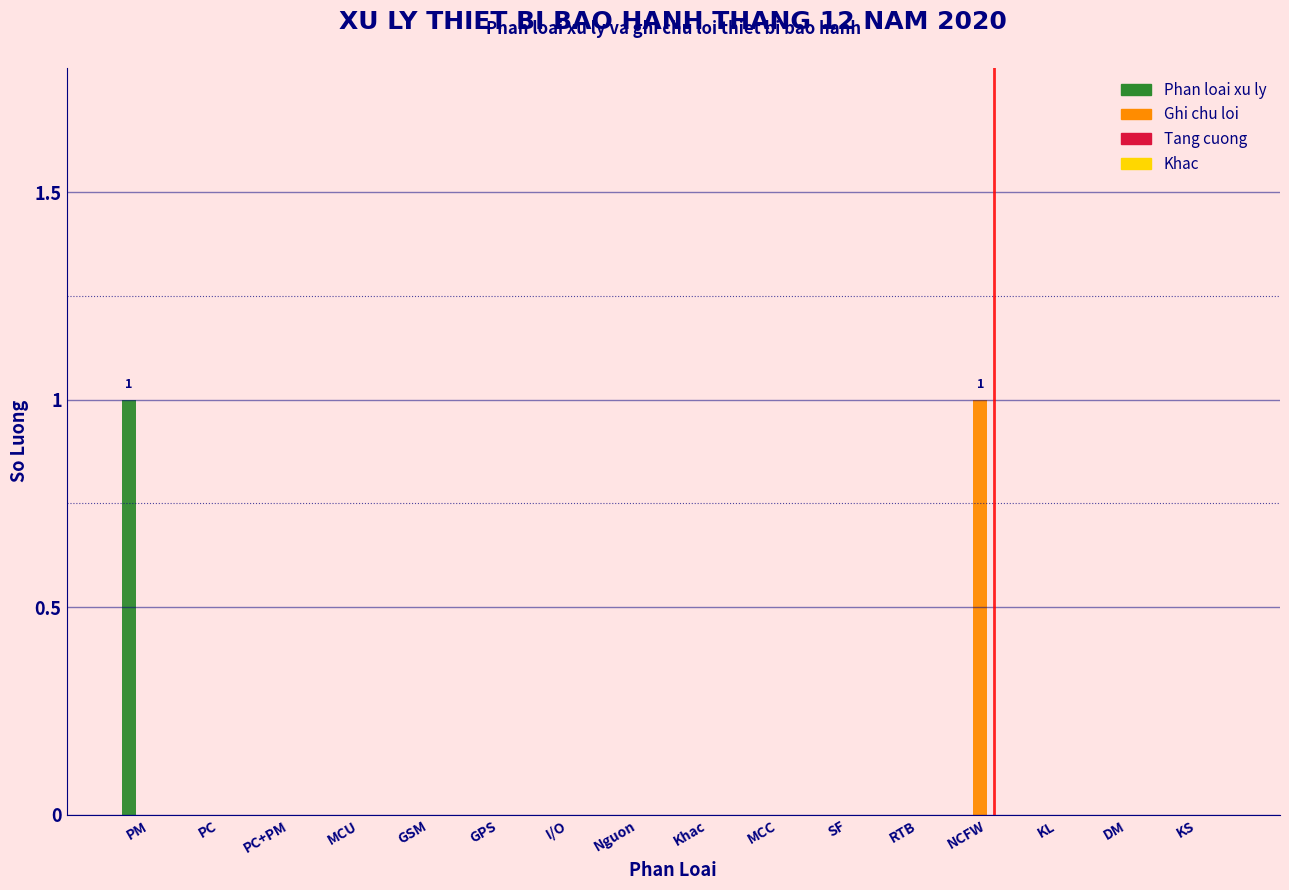

Which series changed the most between PM and KS?

Phan loai xu ly